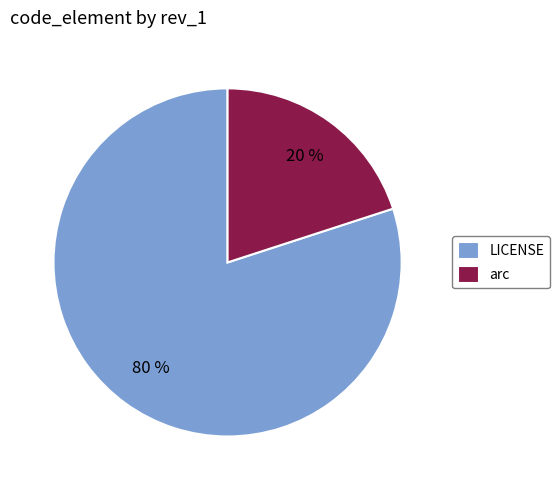

Rank the categories by value from highest to lowest.

LICENSE, arc